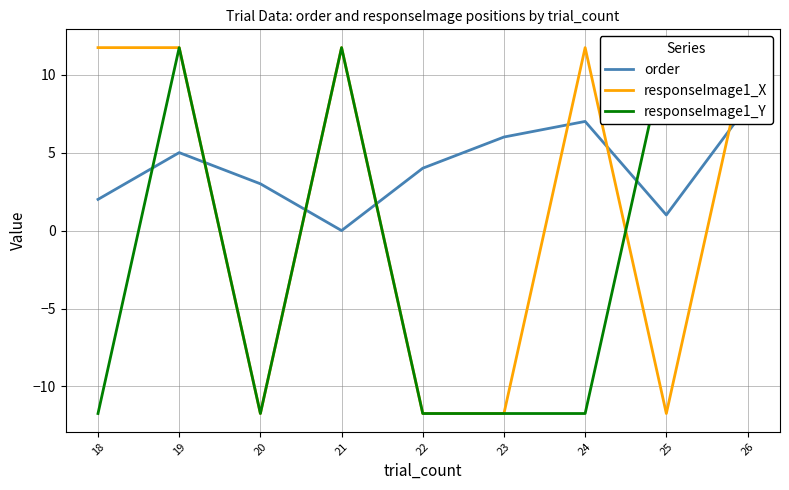

Where is the first local maximum for order?

19